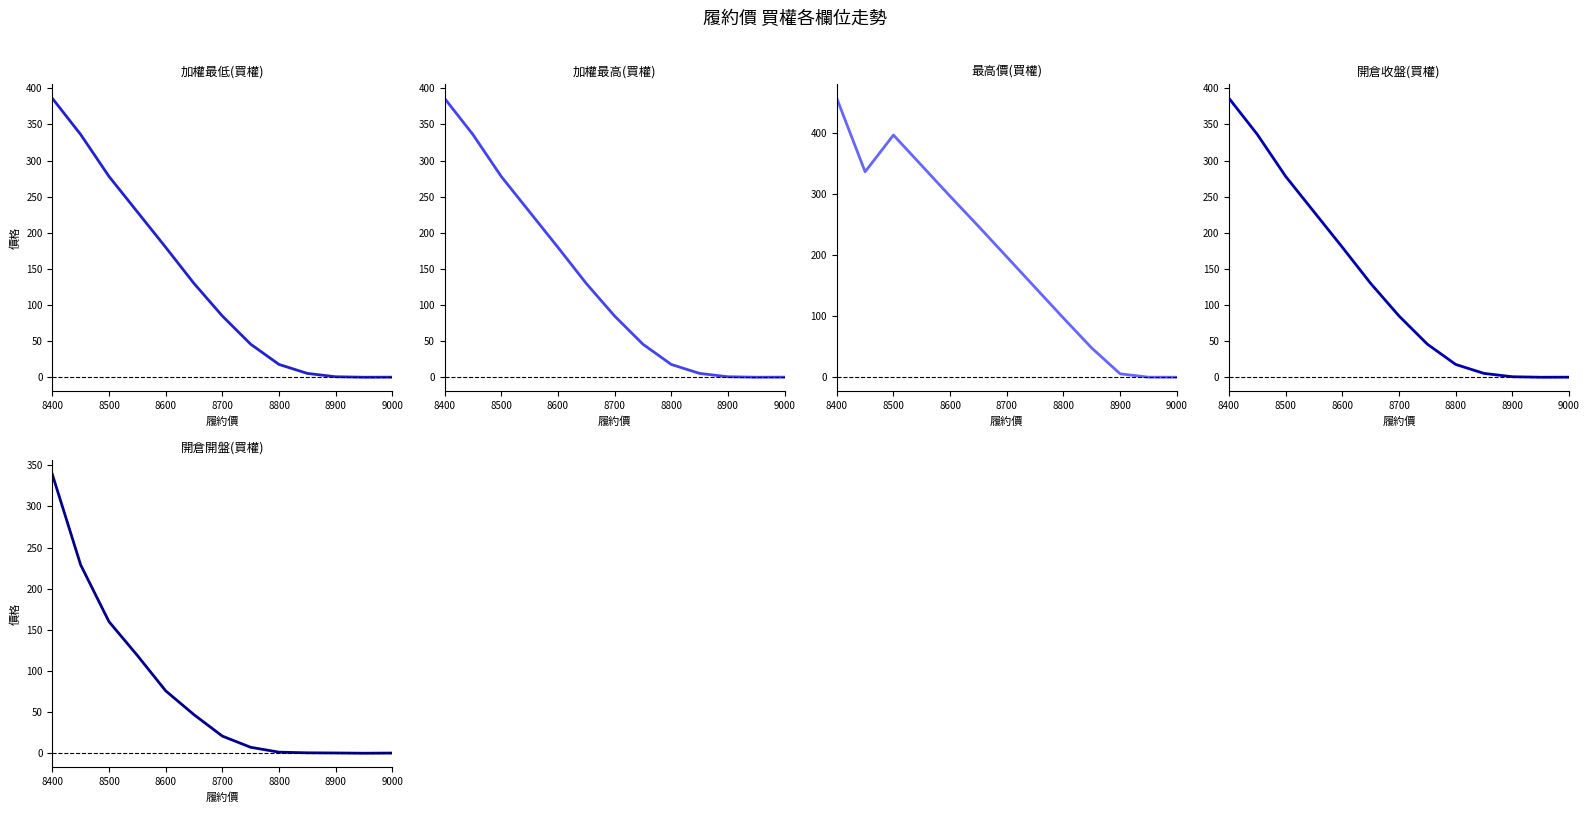

What is the difference between the maximum and minimum values in the 開倉收盤(買權) series?

385.7